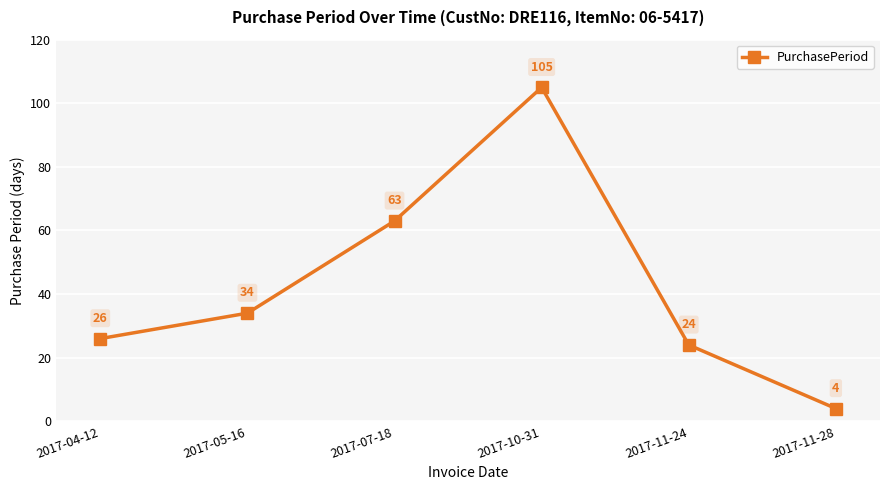

How many points are higher than both their immediate neighbors (excluding endpoints)?

1